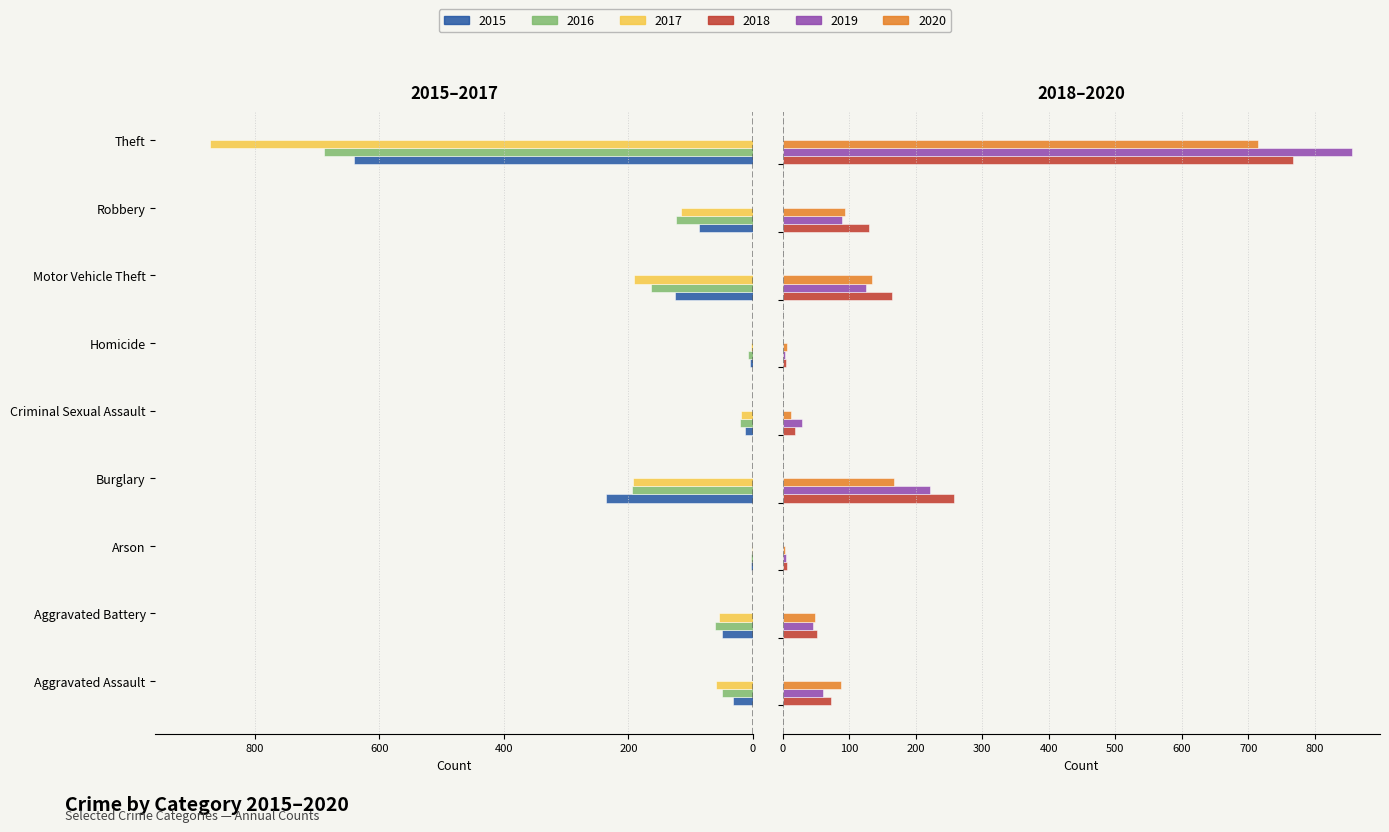

At how many categories does at least one series exceed 416?

1